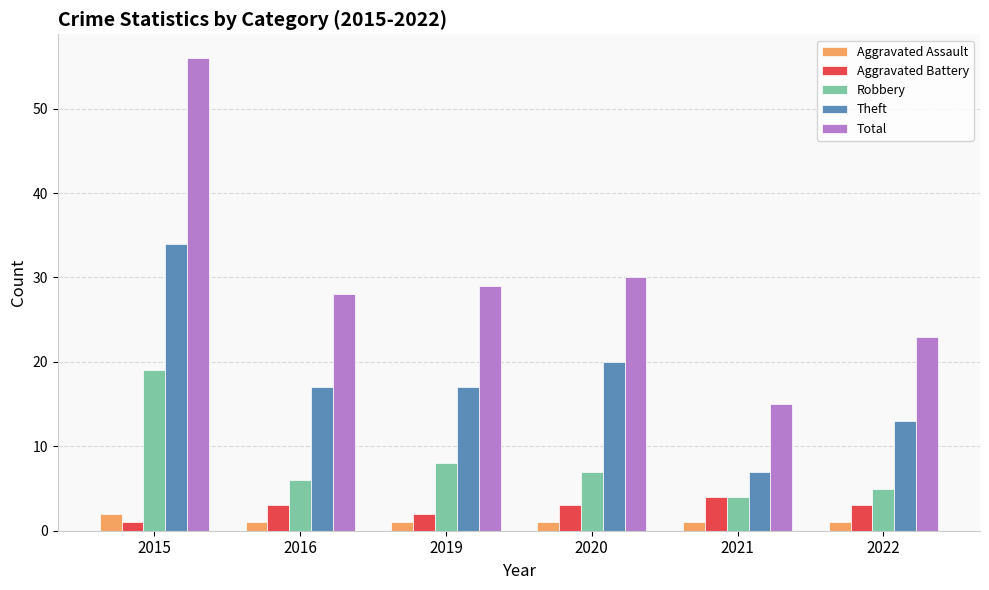

What is the sum of all Aggravated Battery values?

16